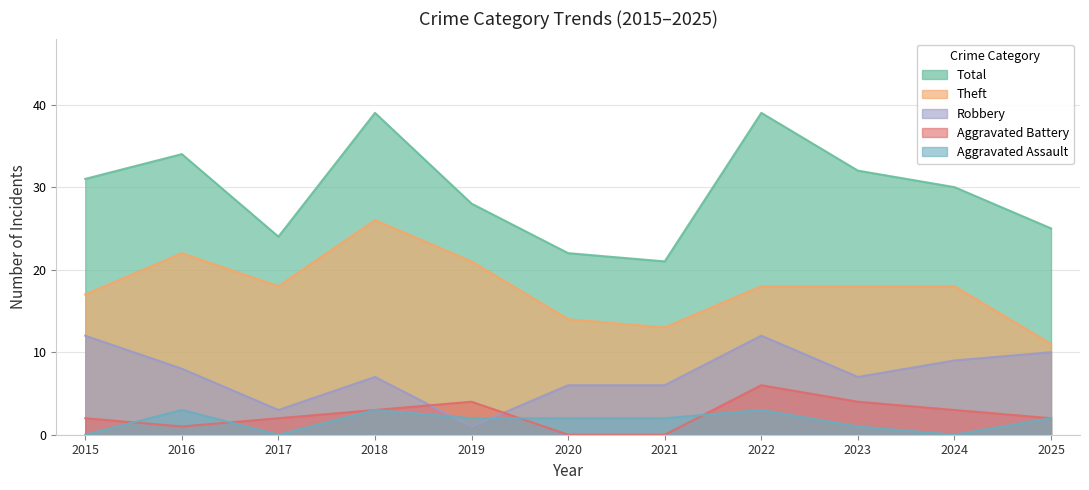

How many intersections are there between Aggravated Battery and Aggravated Assault?

4